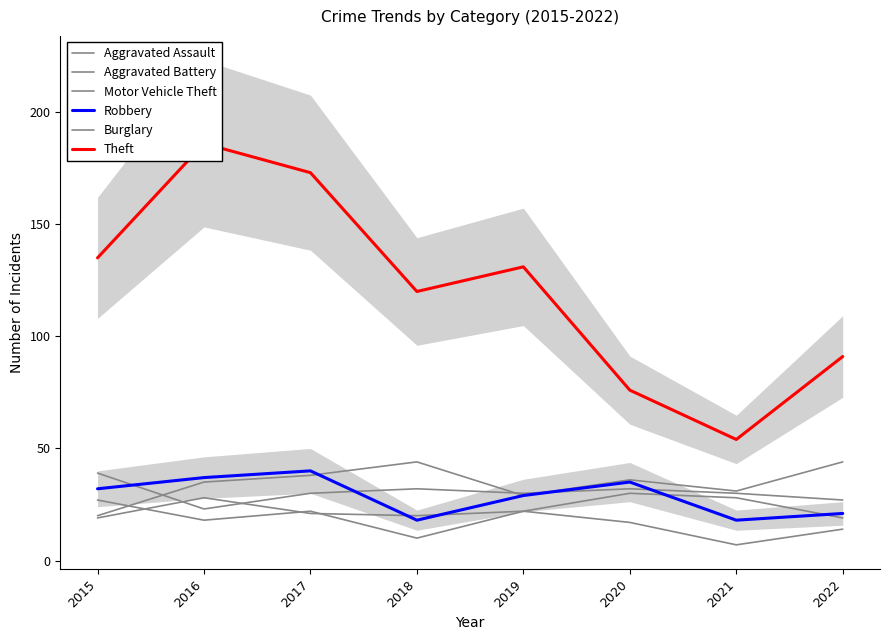

What is the difference between the maximum and minimum values in the Burglary series?

20